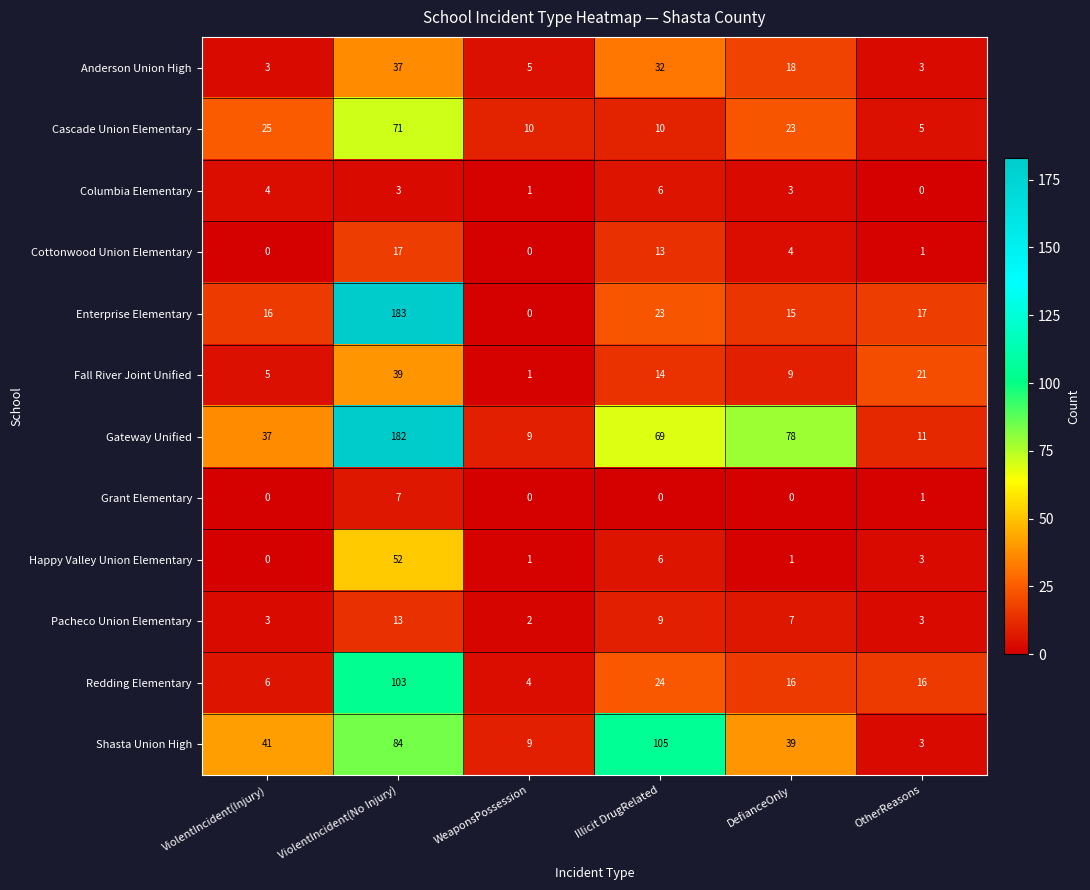

List the series in order of their peak value, lowest first.

Columbia Elementary, Grant Elementary, Pacheco Union Elementary, Cottonwood Union Elementary, Anderson Union High, Fall River Joint Unified, Happy Valley Union Elementary, Cascade Union Elementary, Redding Elementary, Shasta Union High, Gateway Unified, Enterprise Elementary